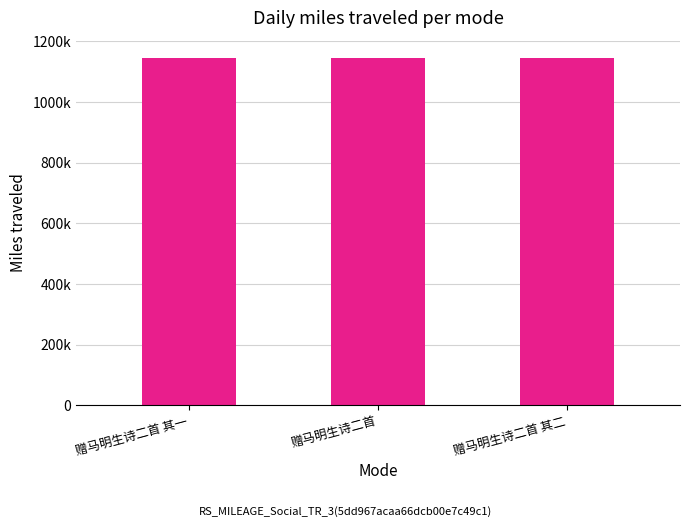

Reading left to right, extract all data points from this chart.

1145783	1145800	1145784